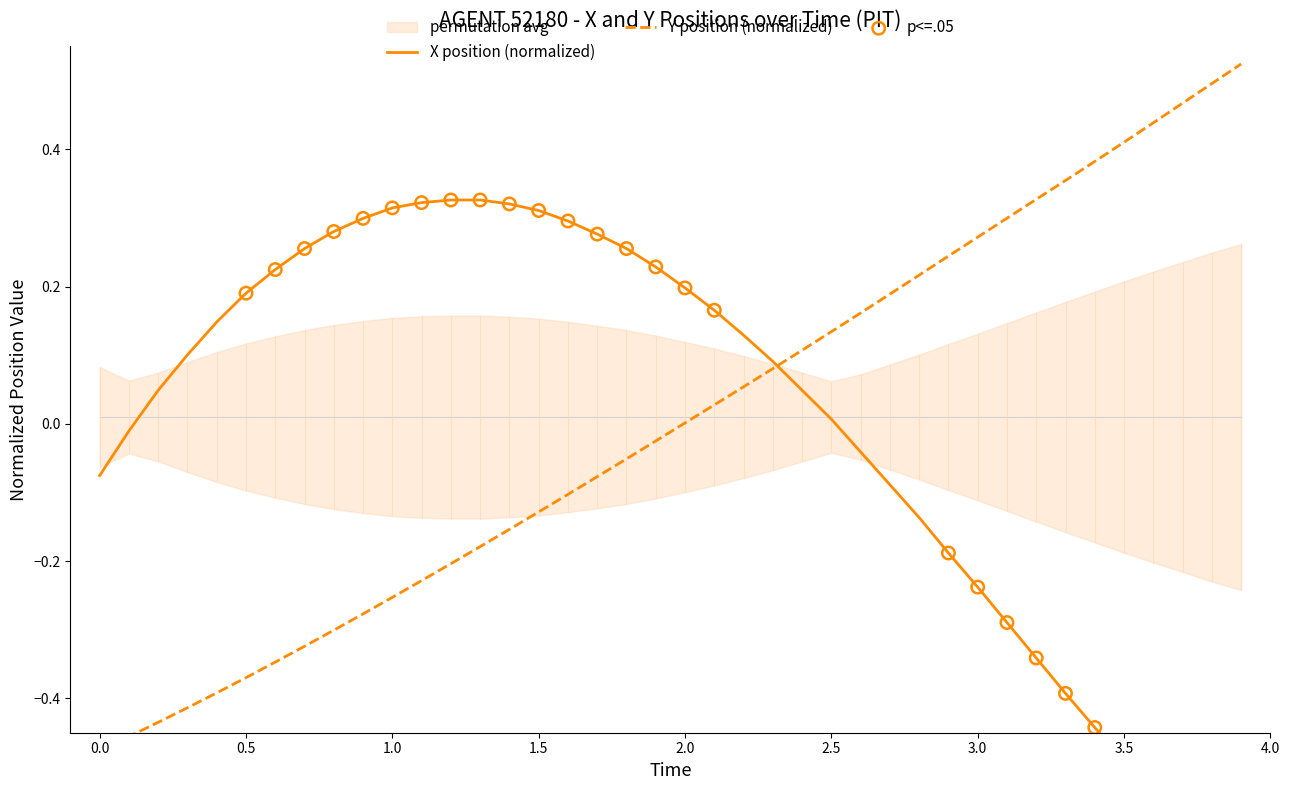

Which series reaches the minimum Y coordinate?

X